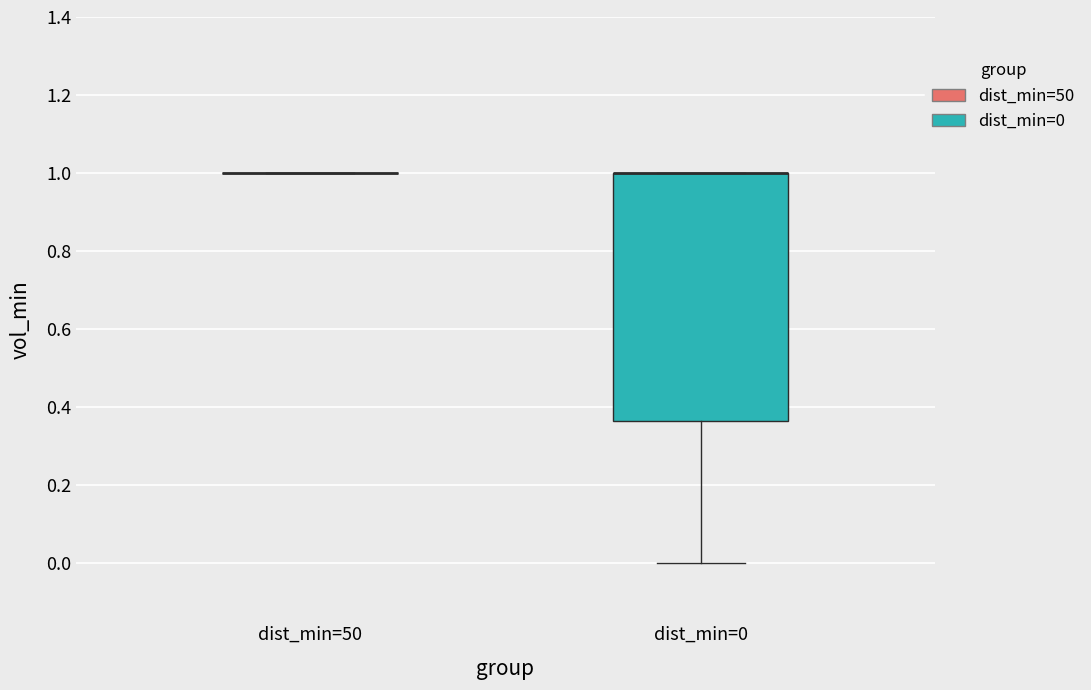

Which box is the tallest, from its lower edge to its upper edge?

dist_min=0